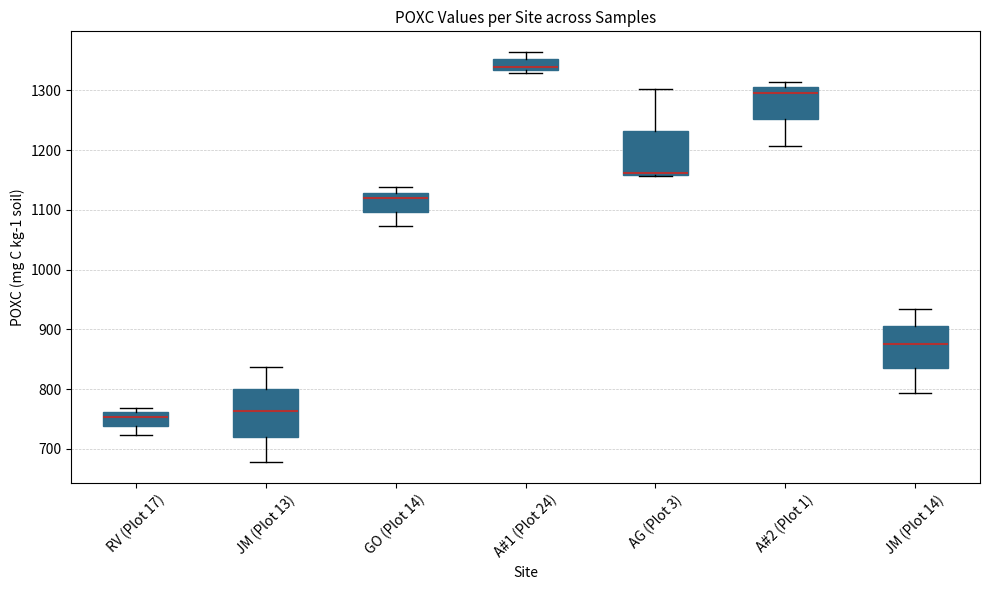

Reading left to right, read every box against the y-axis: the position of its median line, the range the box covers, and the ends of its whiskers. The values are not printed on the chart, so give them approximately, as read against the axis.

RV (Plot 17): median 750, box 740 to 760, whiskers 720 to 770
JM (Plot 13): median 760, box 720 to 800, whiskers 680 to 840
GO (Plot 14): median 1120, box 1100 to 1130, whiskers 1070 to 1140
A#1 (Plot 24): median 1340, box 1330 to 1350, whiskers 1330 (just below the box's lower edge) to 1360
AG (Plot 3): median 1160 (drawn on the box's lower edge), box 1160 to 1230, whiskers 1160 to 1300
A#2 (Plot 1): median 1300, box 1250 to 1310, whiskers 1210 to 1310 (just above the box's upper edge)
JM (Plot 14): median 880, box 830 to 910, whiskers 790 to 930